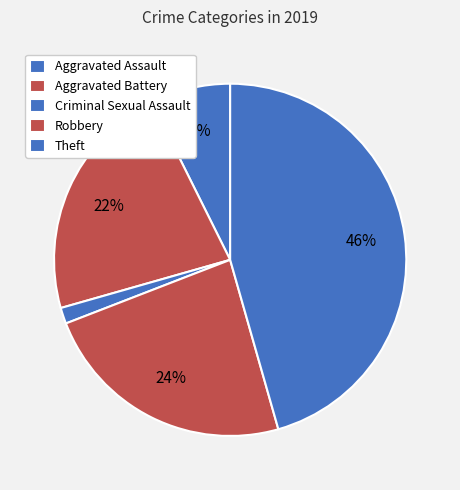

What is the total percentage of Robbery and Aggravated Assault?

30.9%